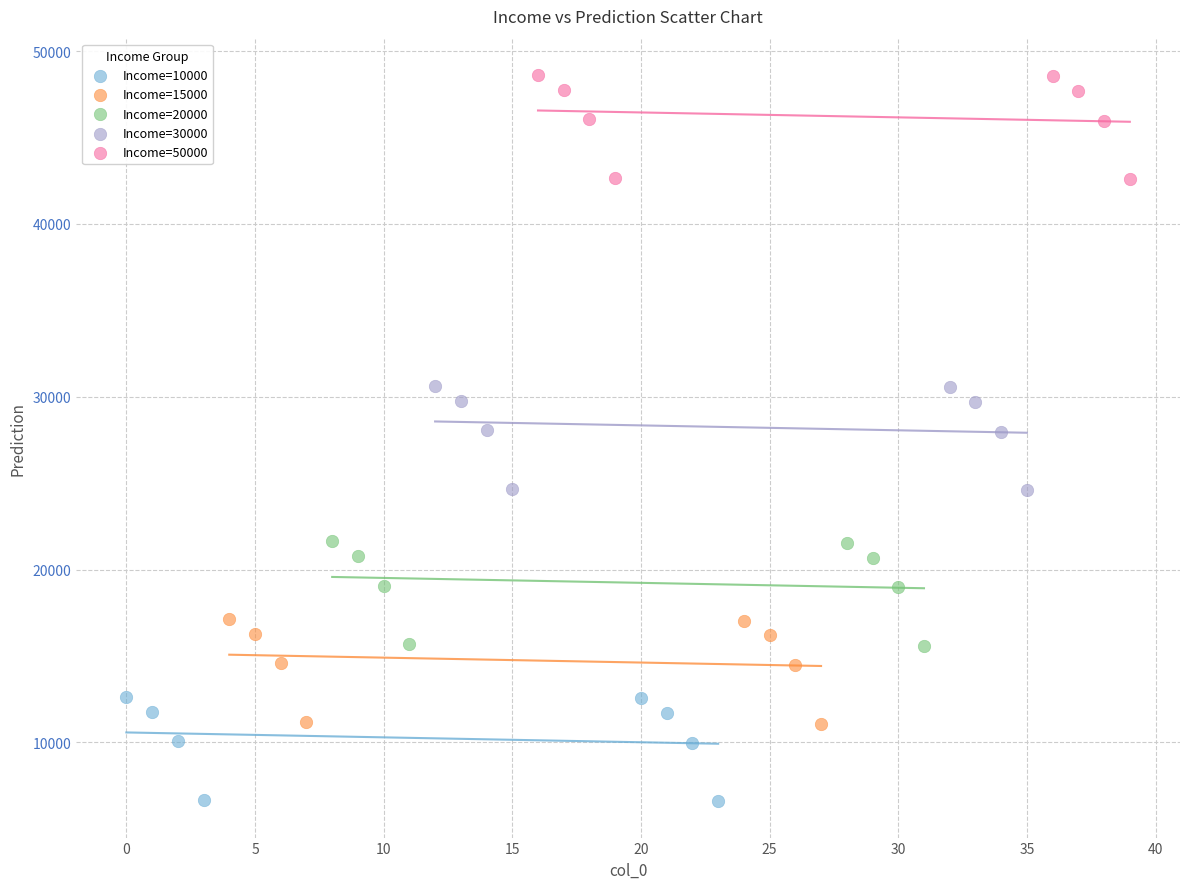

Which series contains the highest Y value?

Income=50000